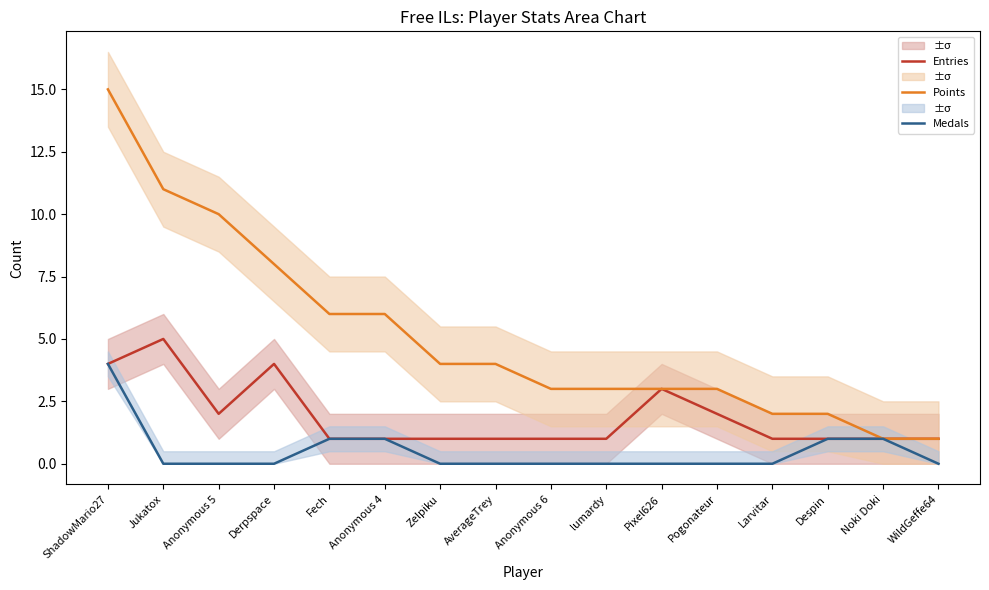

What is the label of the 16th point from the left?

WildGeffe64